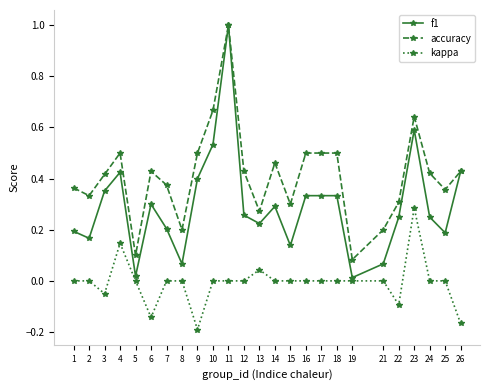

What is the difference between the highest and lowest values at 11?

1.0